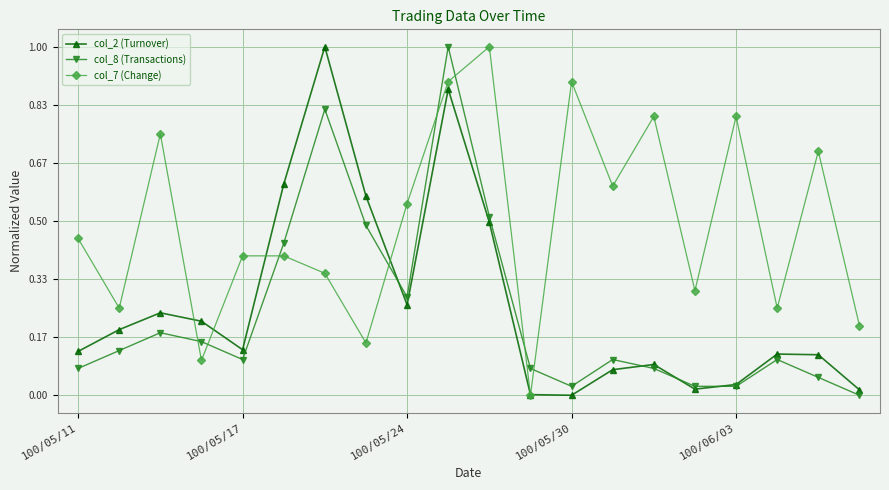

True or false: col_8 (Transactions) has more than 1 interior local peaks.

True